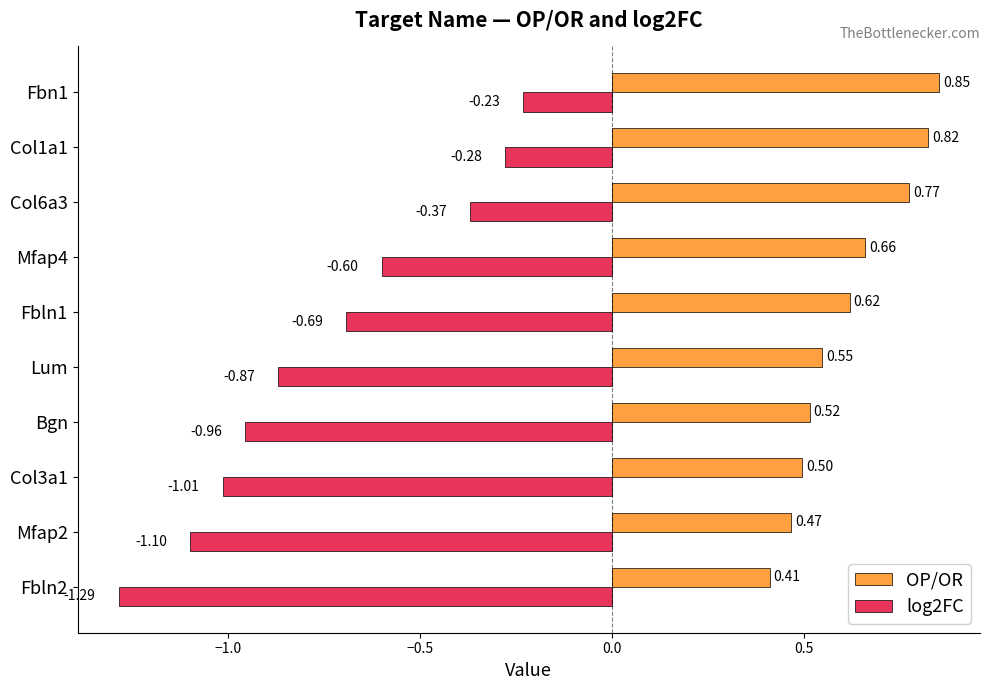

Which series has the largest range (max minus min)?

log2FC